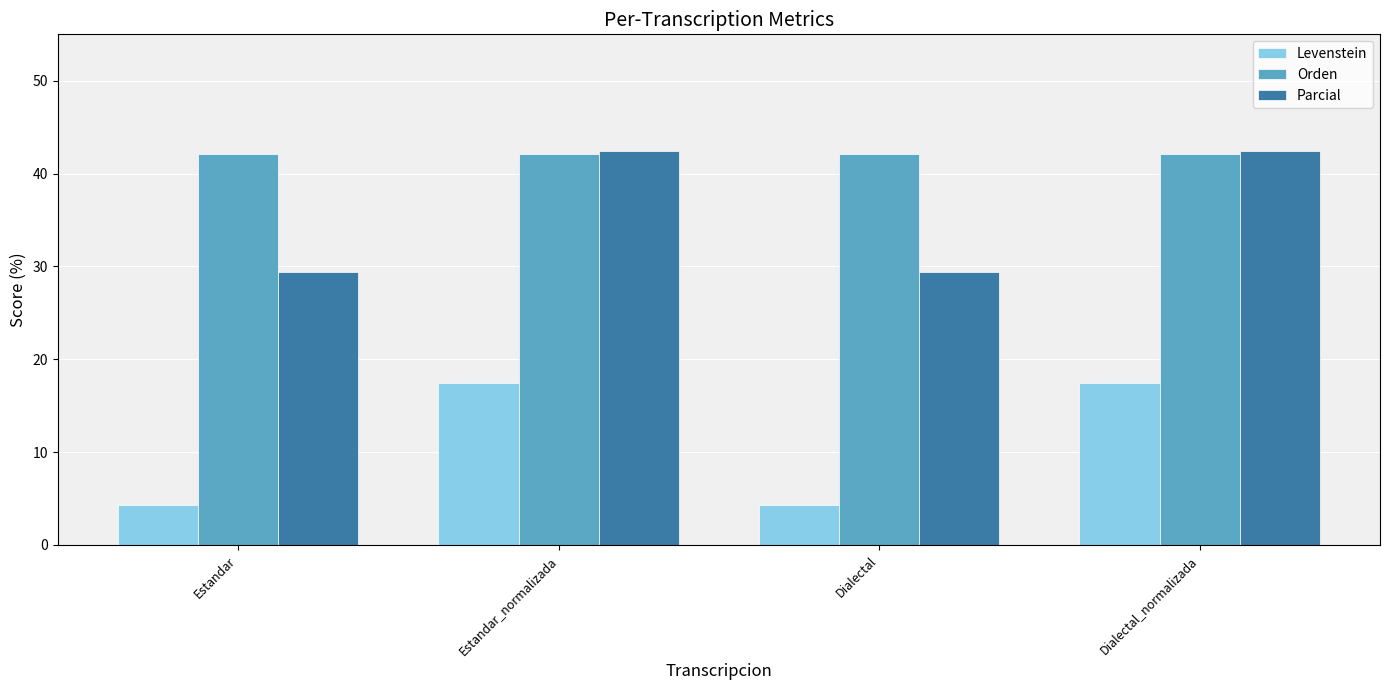

True or false: Orden has a value of 27.8 at Dialectal.

False